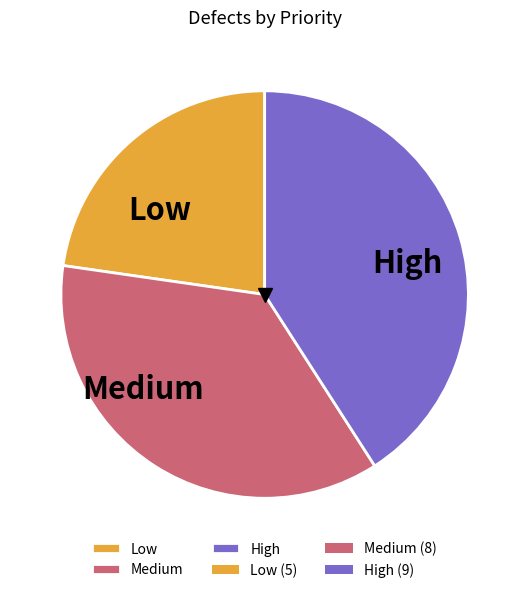

Between High and Medium, which is larger?

High